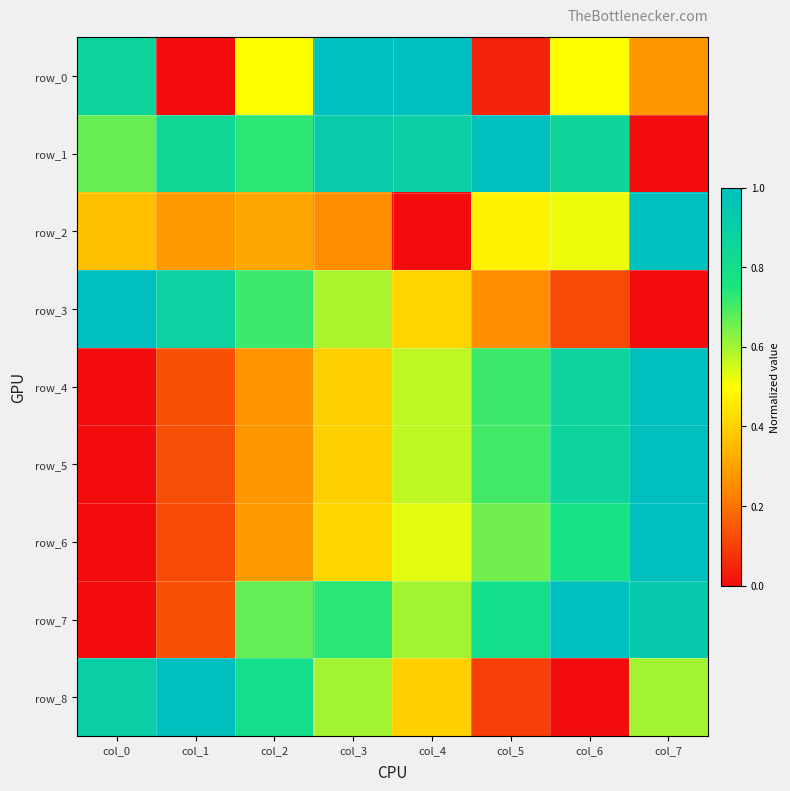

What is the total value across all series at col_7?

5.8